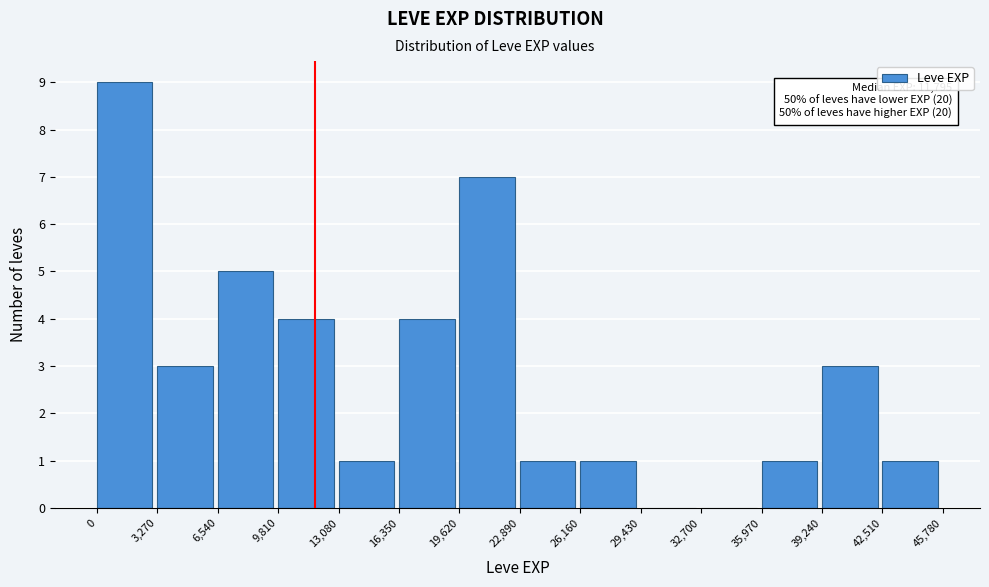

Which range on the x-axis has the tallest bar?

0 to 3,270